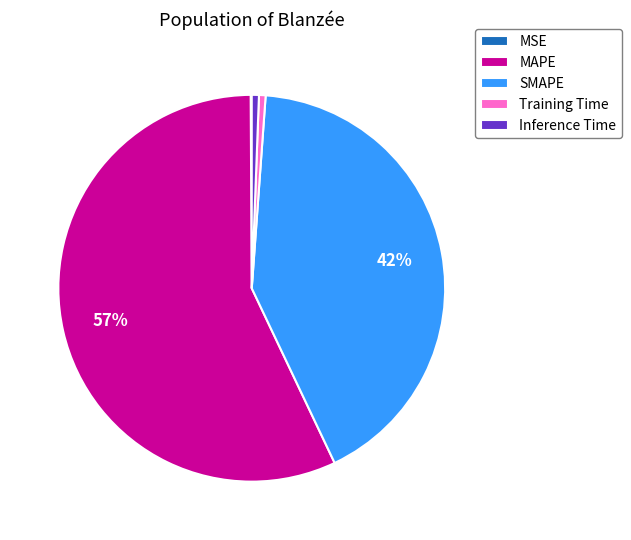

To the nearest percent, what is the average slice percentage?

20%